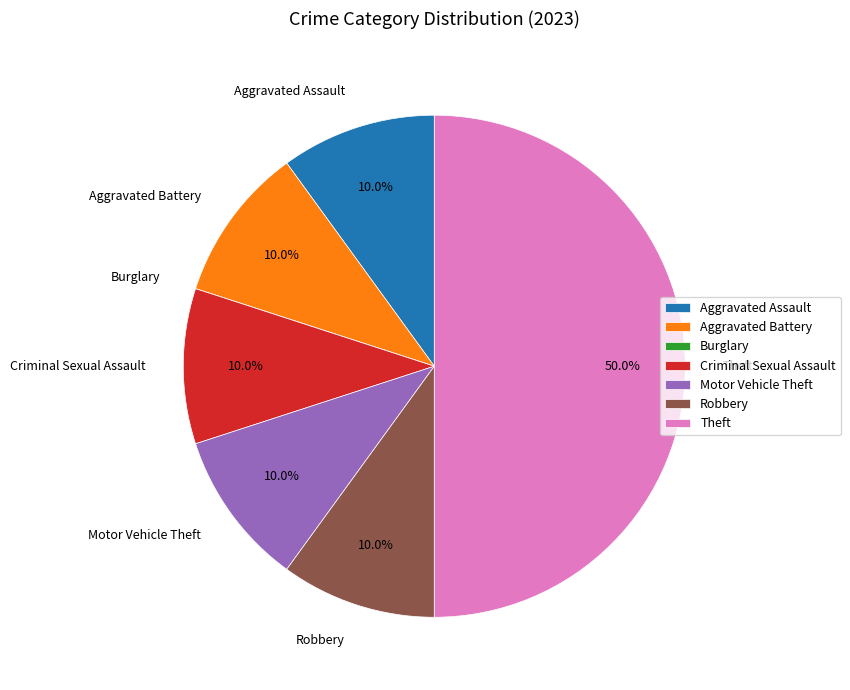

Approximately how many times larger is the value at Aggravated Assault compared to Motor Vehicle Theft?

1.0